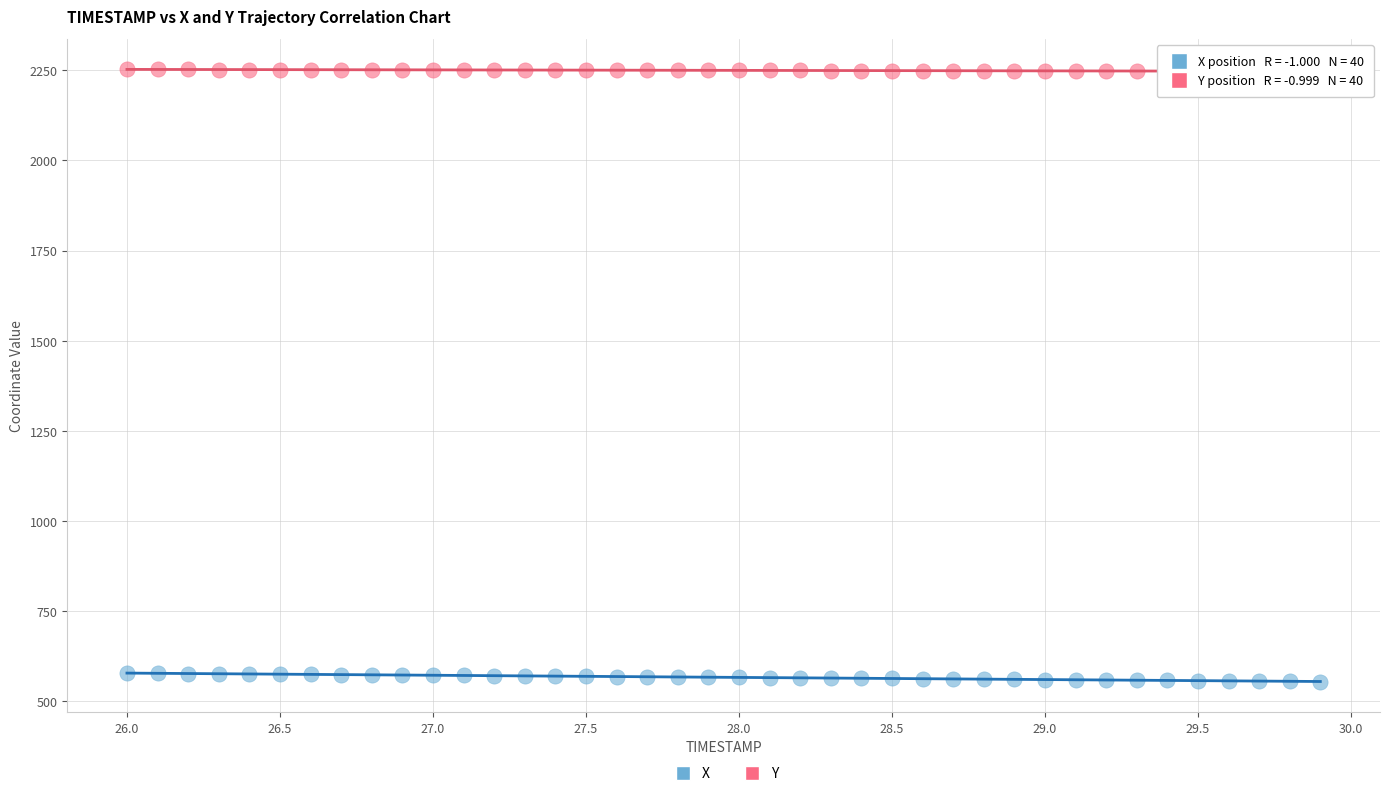

Across all data points, what is the range of Y values (max minus min)?

1697.2